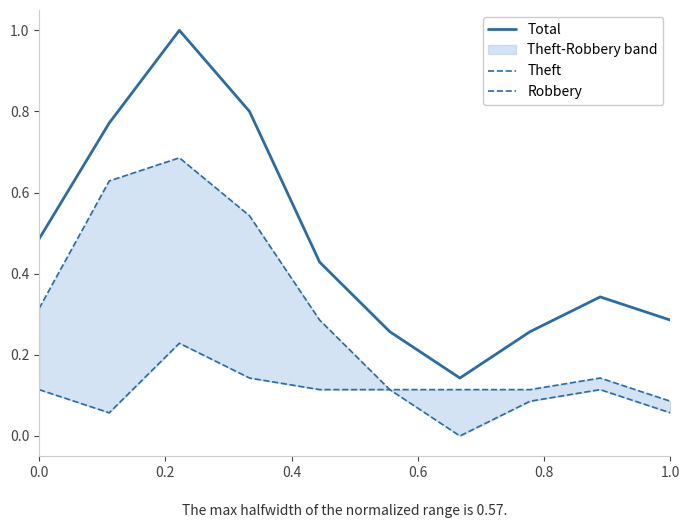

How many interior local peaks does the Theft series have?

2